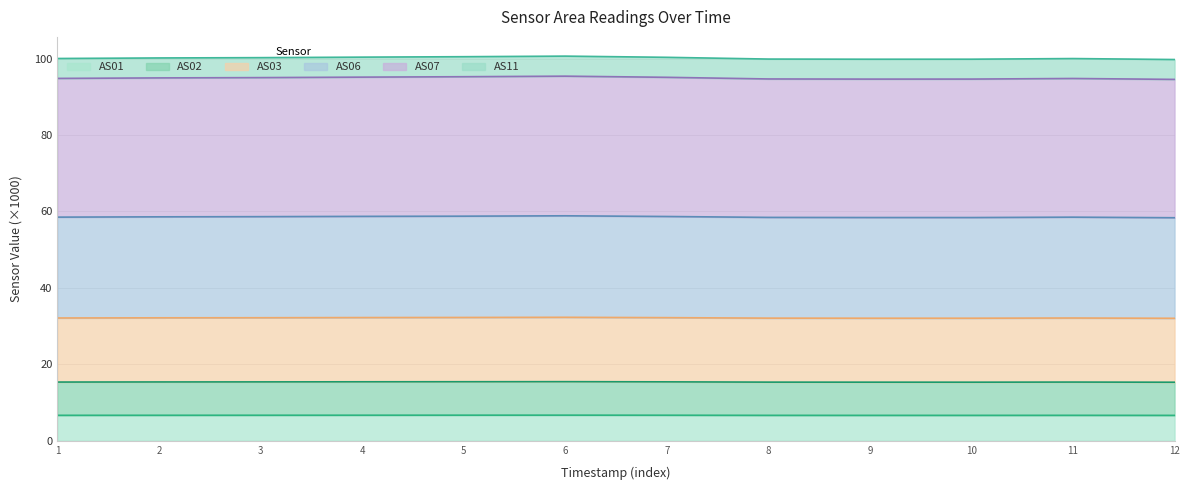

True or false: AS11 and AS07 intersect in this chart.

False